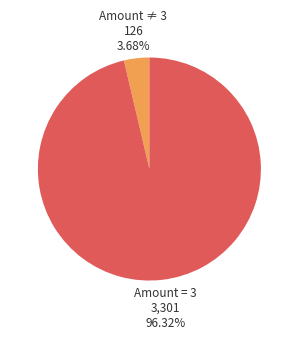

Is there any slice that represents more than half of the pie?

Yes